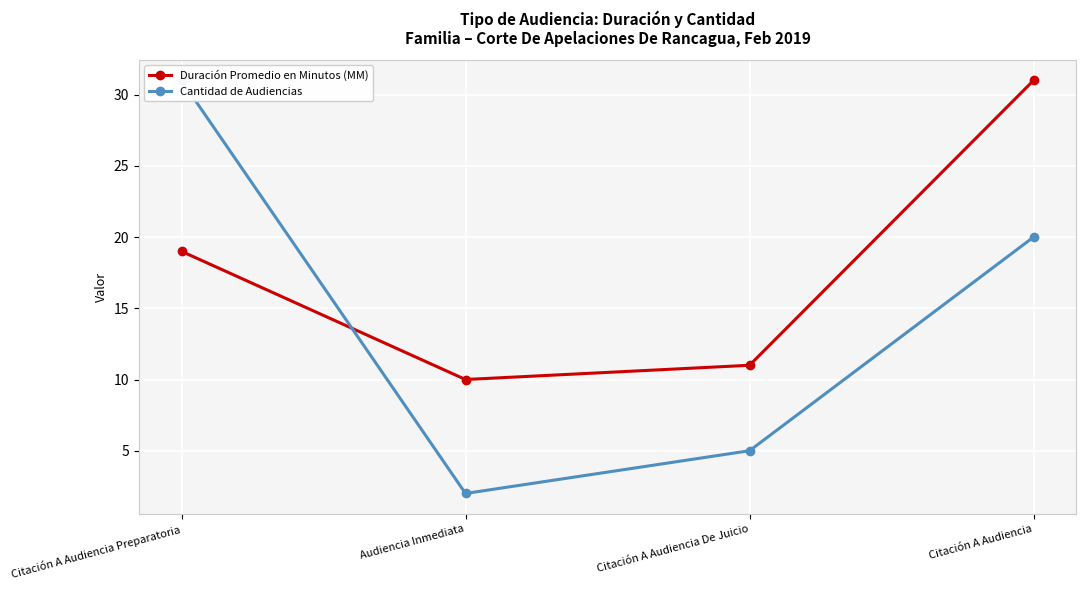

At which category is the sum across all series the highest?

Citación A Audiencia